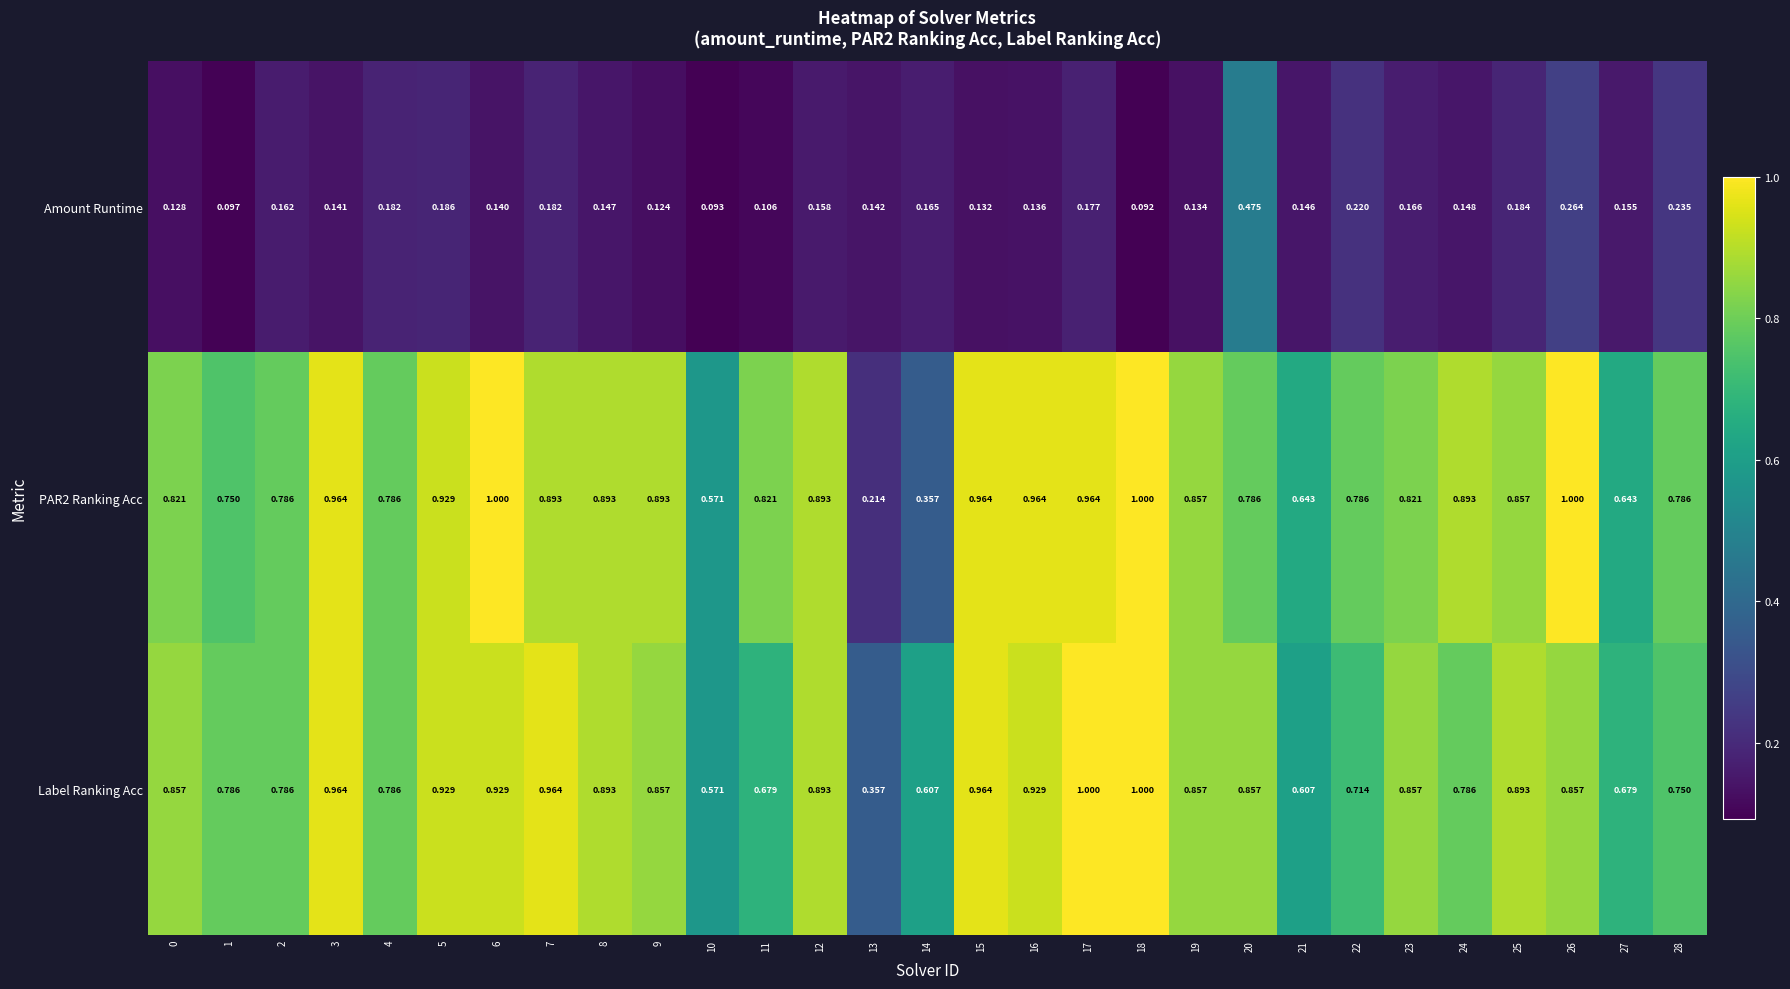

Which series changed the most between 18 and 26?

Amount Runtime